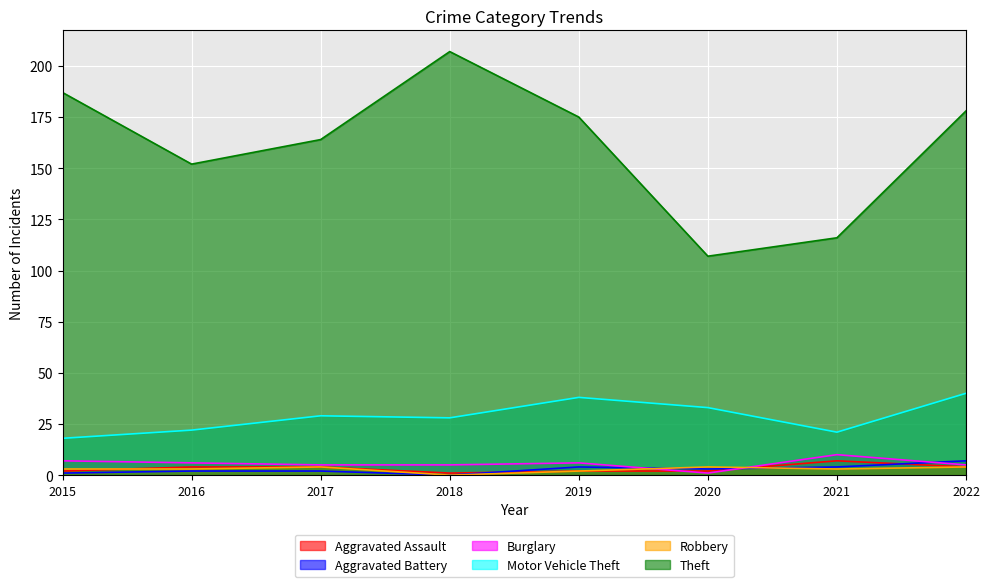

What is the value of the Aggravated Battery point at the 6th from the left?

3